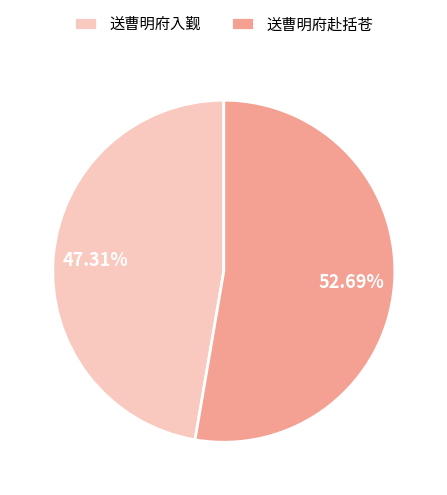

Which category has the biggest portion of the pie?

送曹明府赴括苍